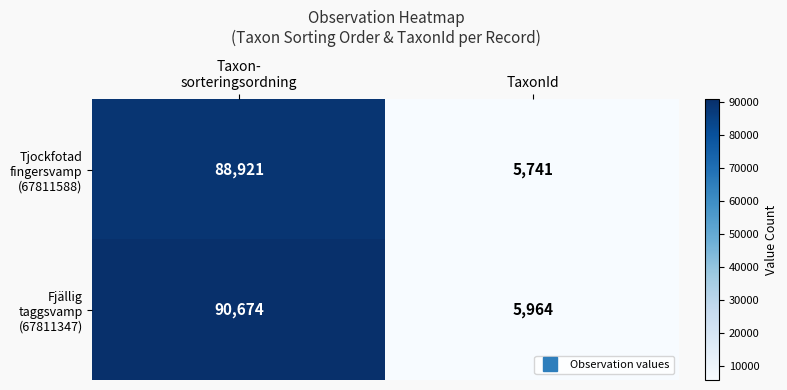

What is the total value across all series at TaxonId?

11705